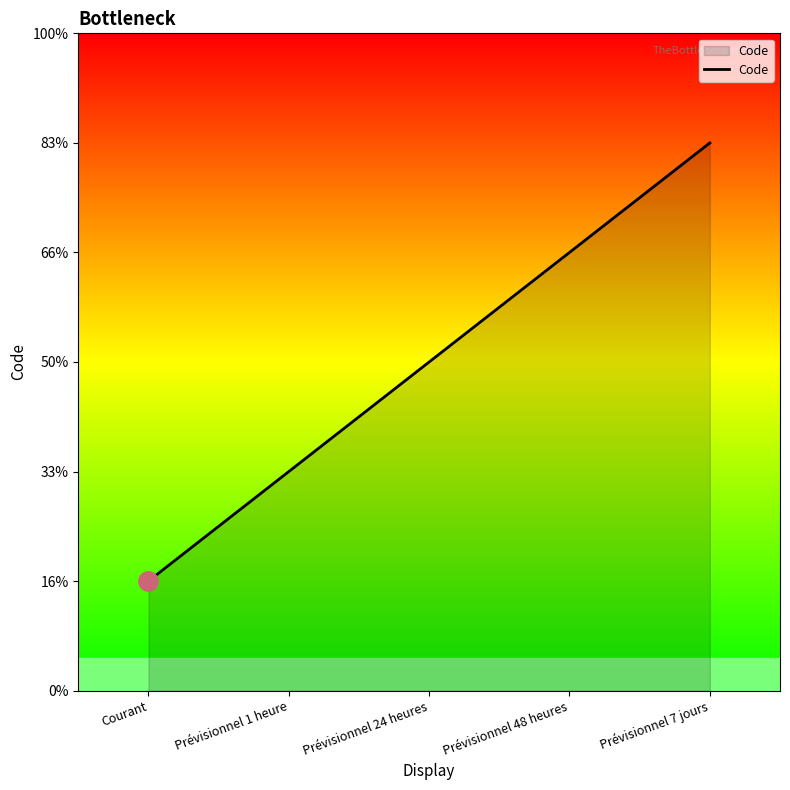

Does the chart have visible grid lines?

No